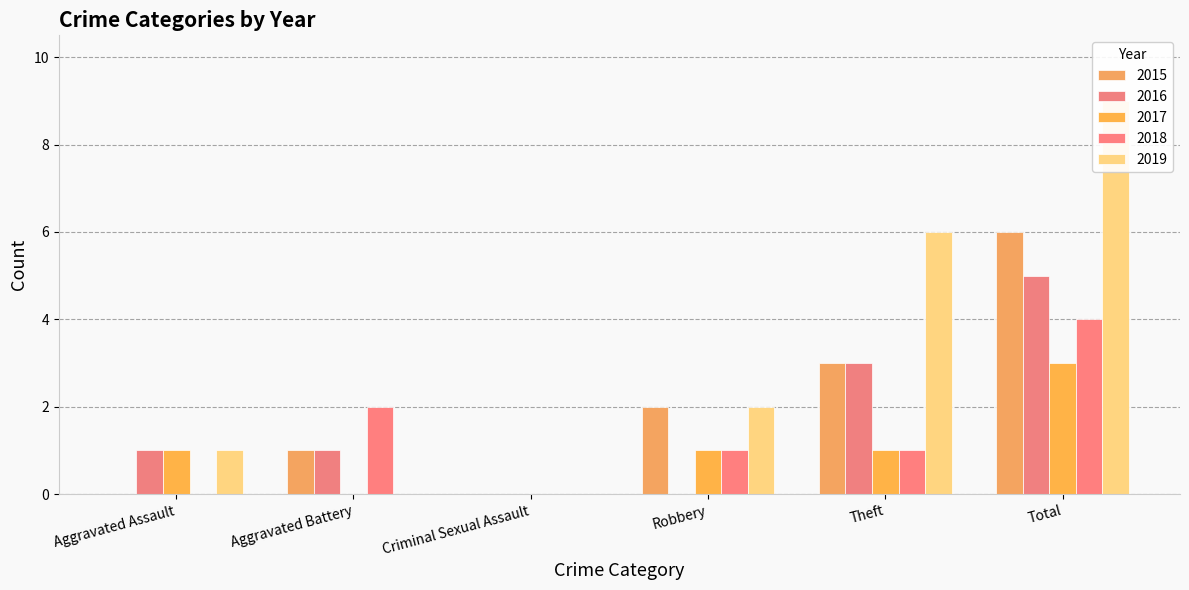

Which label corresponds to the smallest value in the chart?

Aggravated Assault